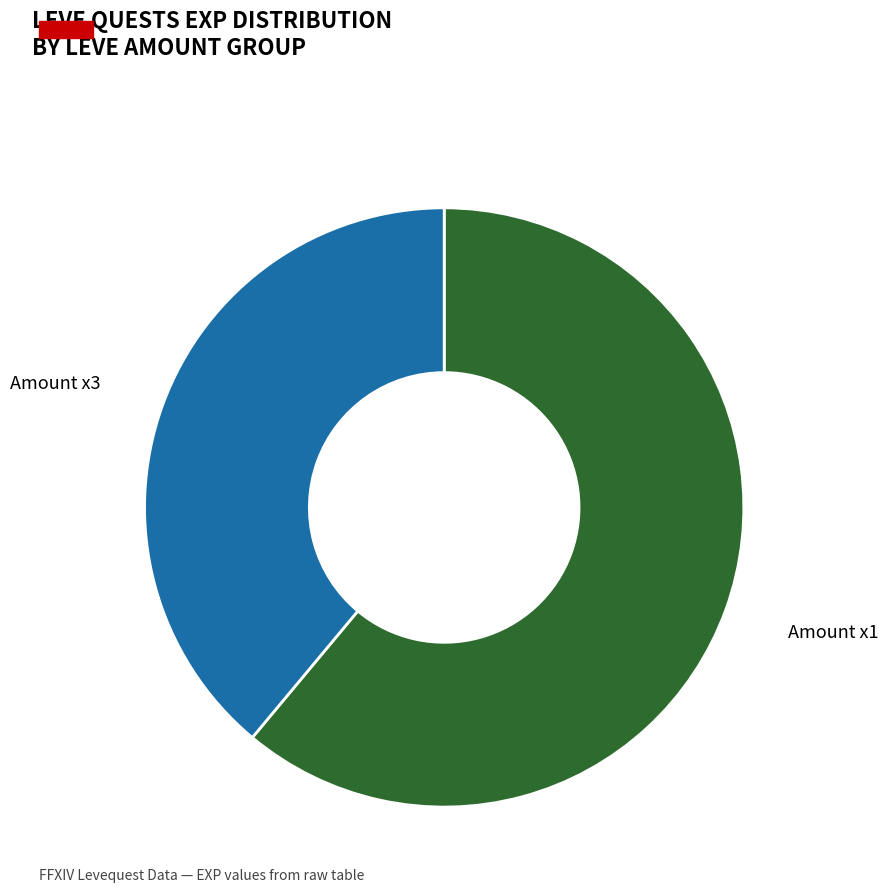

Is there a majority slice in this chart?

Yes